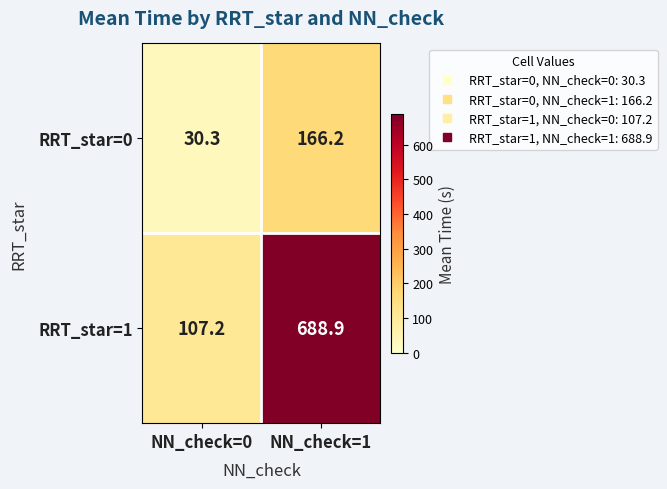

How many series are shown in this chart?

2